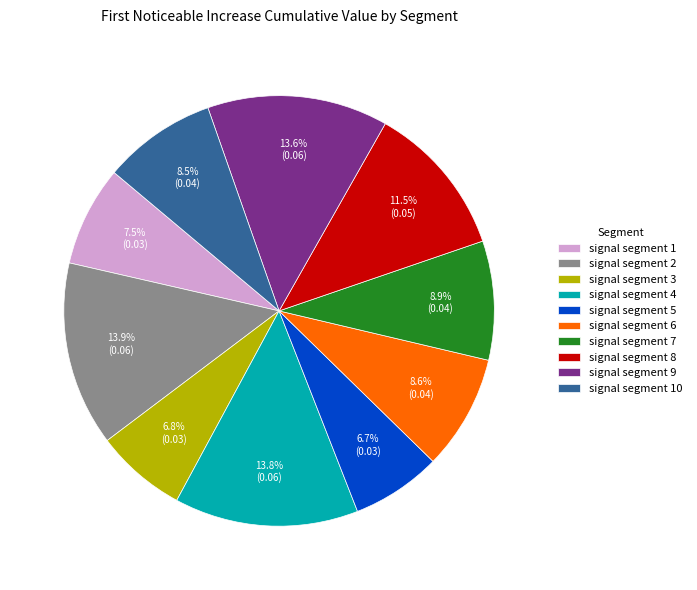

Between signal segment 8 and signal segment 4, which is larger?

signal segment 4